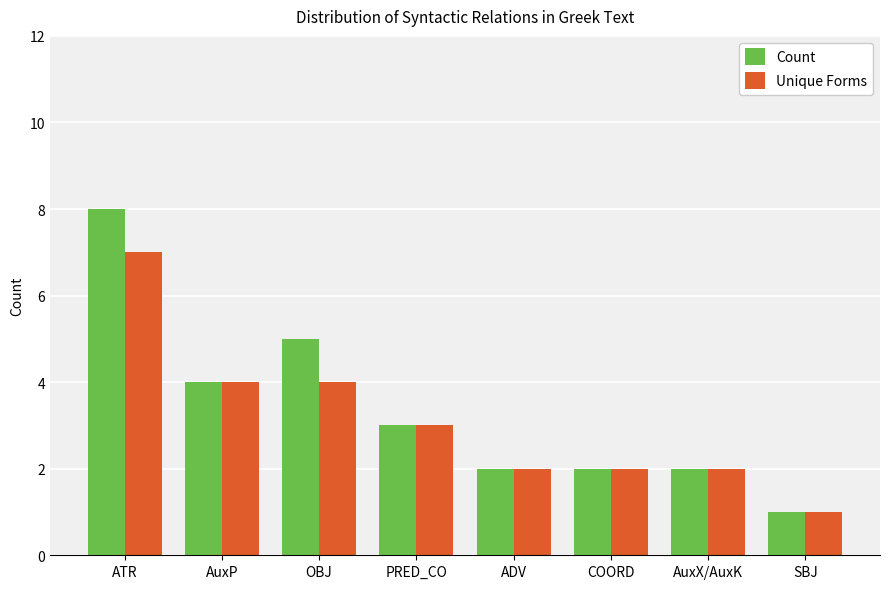

What is the label of the 3rd bar from the left?

OBJ